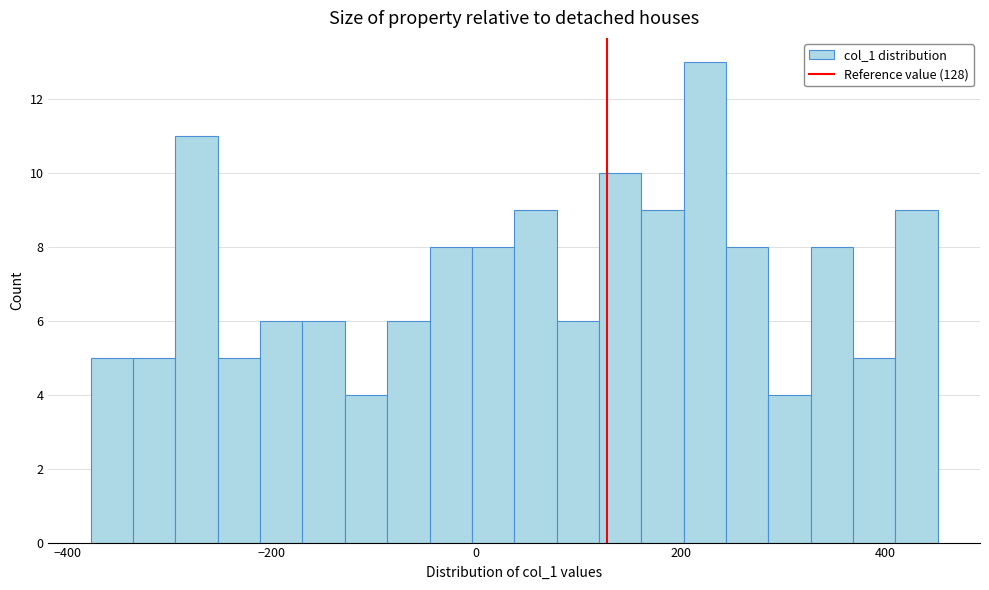

Around what value on the x-axis is the tallest bar? Give the approximate position of its centre, as read against the axis.

220